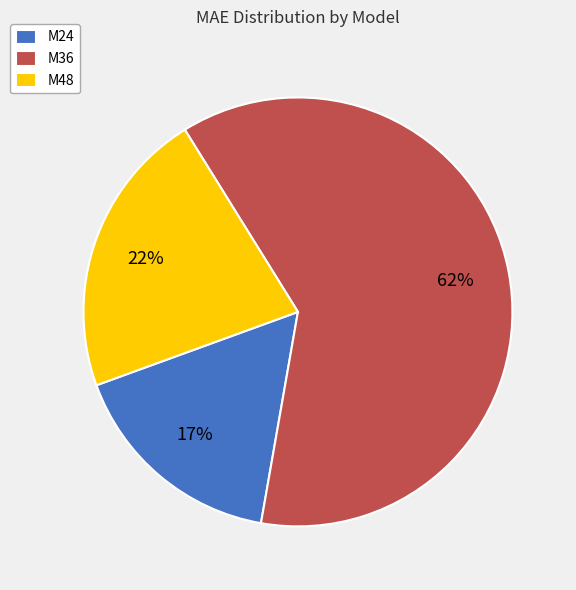

The M48 slice represents 15% of the pie. True or false?

False